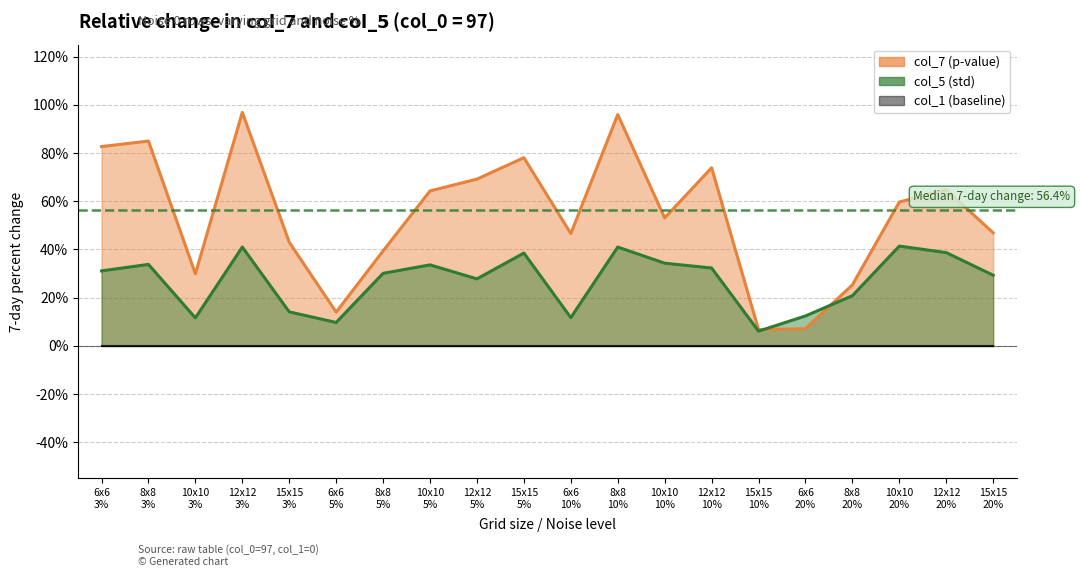

Reading left to right, list all the values displayed in this chart.

col_7: 0.8	0.8	0.3	1.0	0.4	0.1	0.4	0.6	0.7	0.8	0.5	1.0	0.5	0.7	0.1	0.1	0.3	0.6	0.6	0.5
col_5: 0.3	0.3	0.1	0.4	0.1	0.1	0.3	0.3	0.3	0.4	0.1	0.4	0.3	0.3	0.1	0.1	0.2	0.4	0.4	0.3